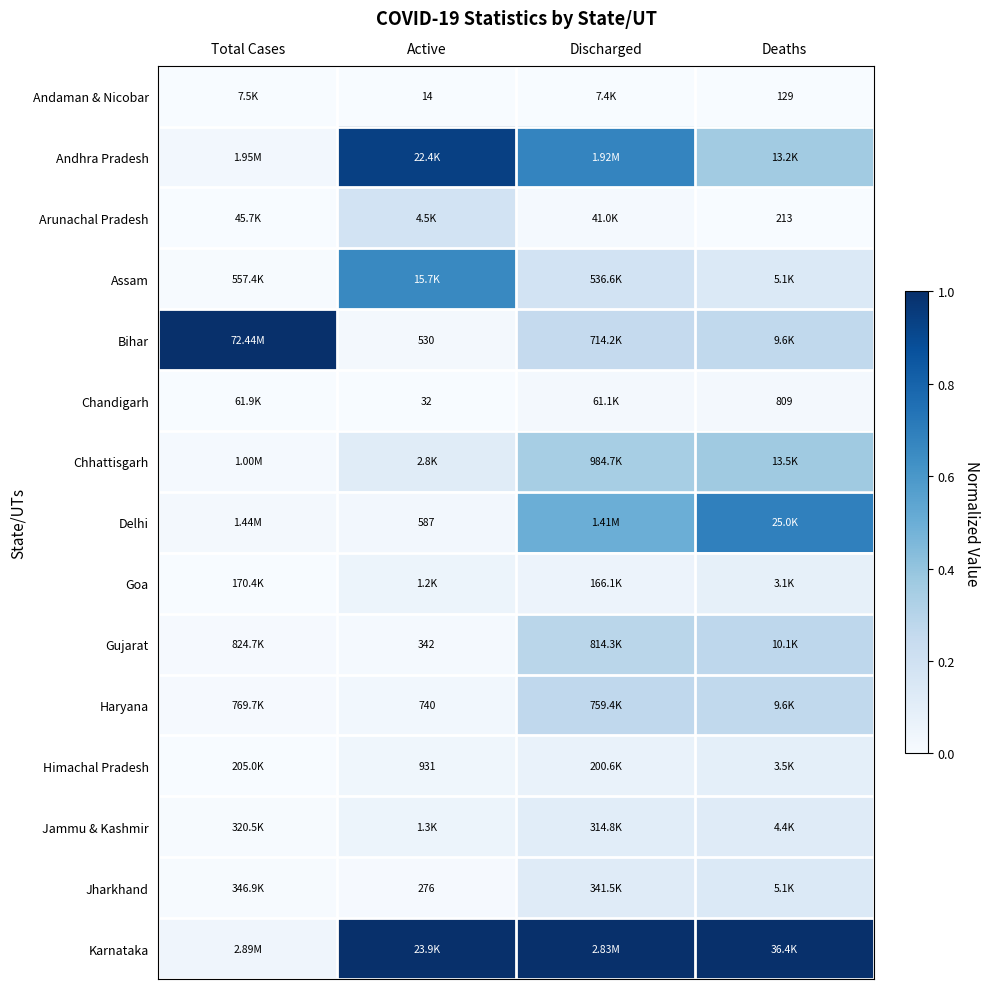

Rank the series at Total Cases from lowest to highest value.

Andaman & Nicobar, Arunachal Pradesh, Chandigarh, Goa, Himachal Pradesh, Jammu & Kashmir, Jharkhand, Assam, Haryana, Gujarat, Chhattisgarh, Delhi, Andhra Pradesh, Karnataka, Bihar